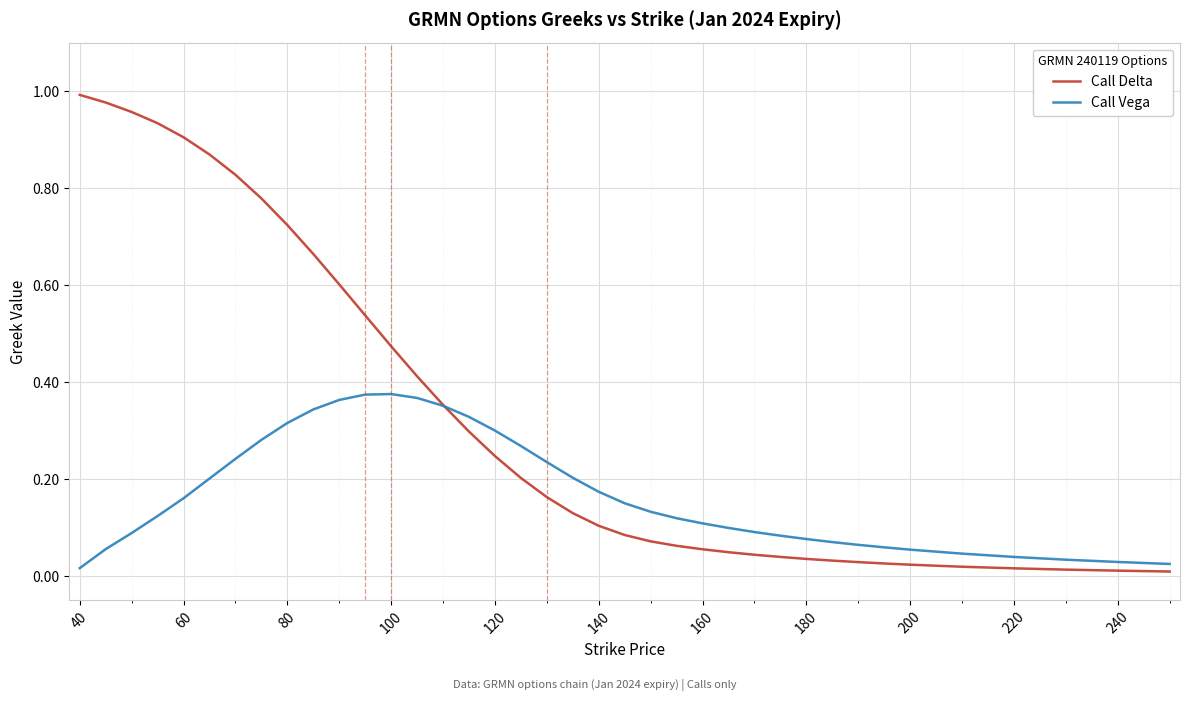

True or false: Call Delta and Call Vega cross at least once.

True